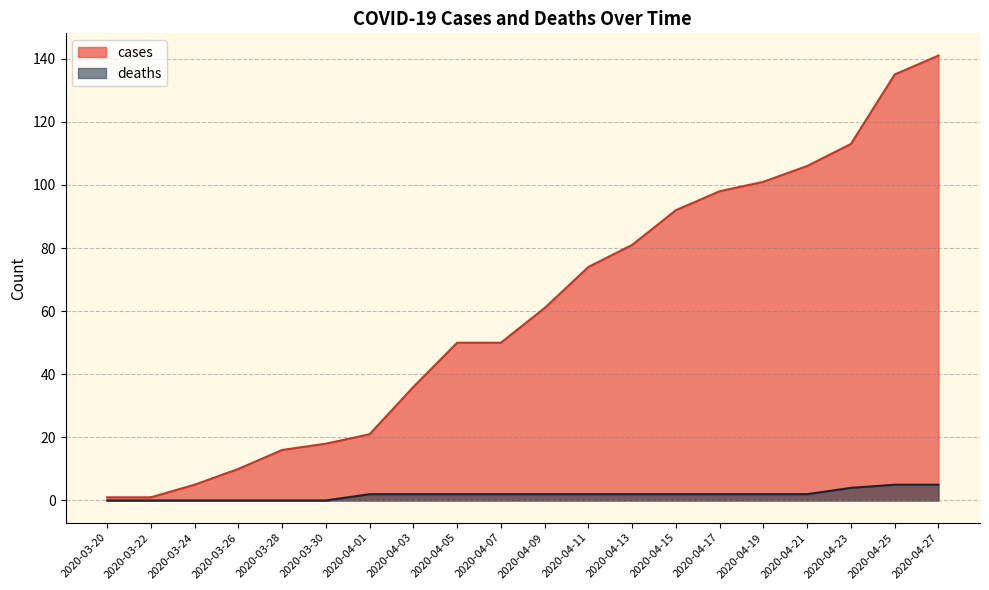

True or false: deaths has a value of 0 at 2020-03-28.

True